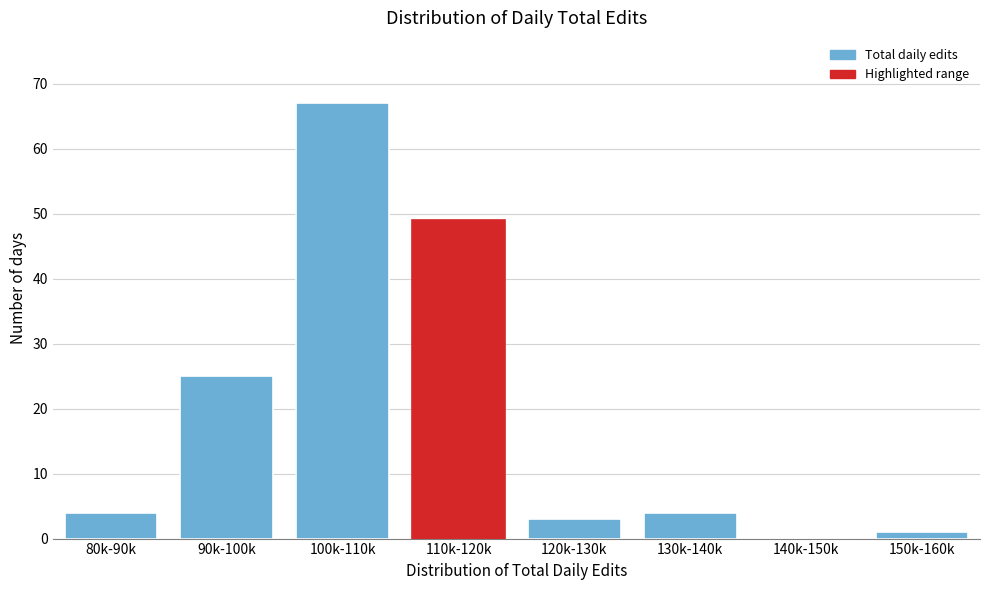

Reading left to right, what are all the values shown in this chart?

80k-90k=4	90k-100k=25	100k-110k=67	110k-120k=49	120k-130k=3	130k-140k=4	140k-150k=0	150k-160k=1